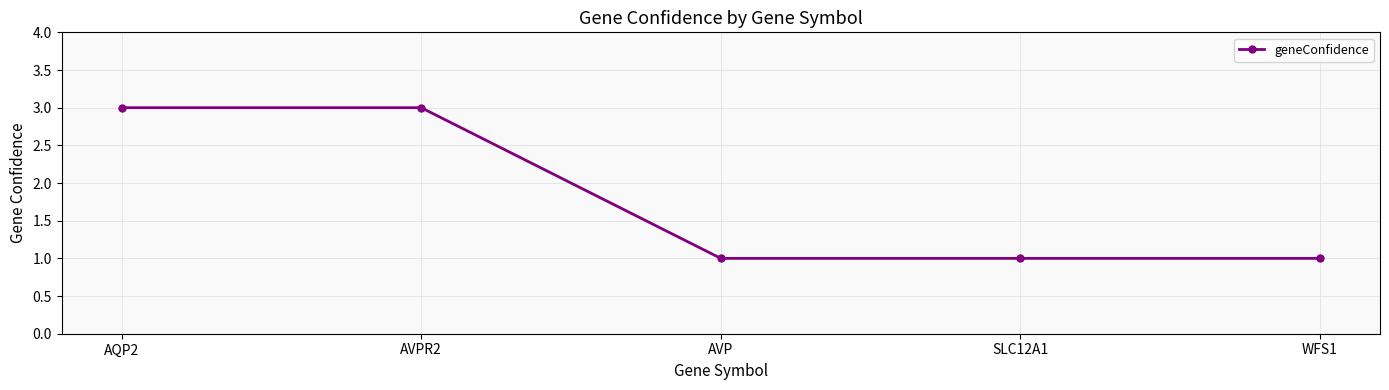

What is the label of the 3rd point from the right?

AVP